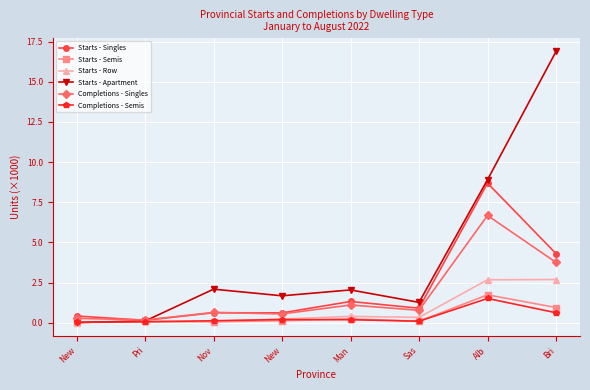

How many lines are shown in the chart?

6